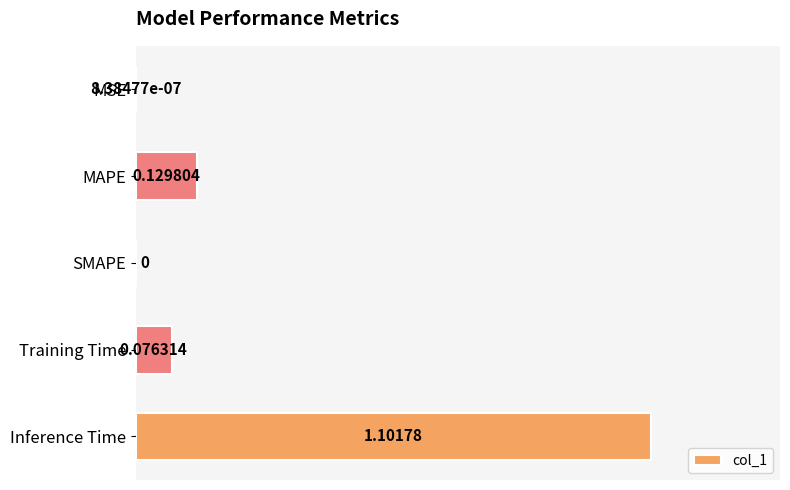

Which category has the highest value across all series?

Inference Time